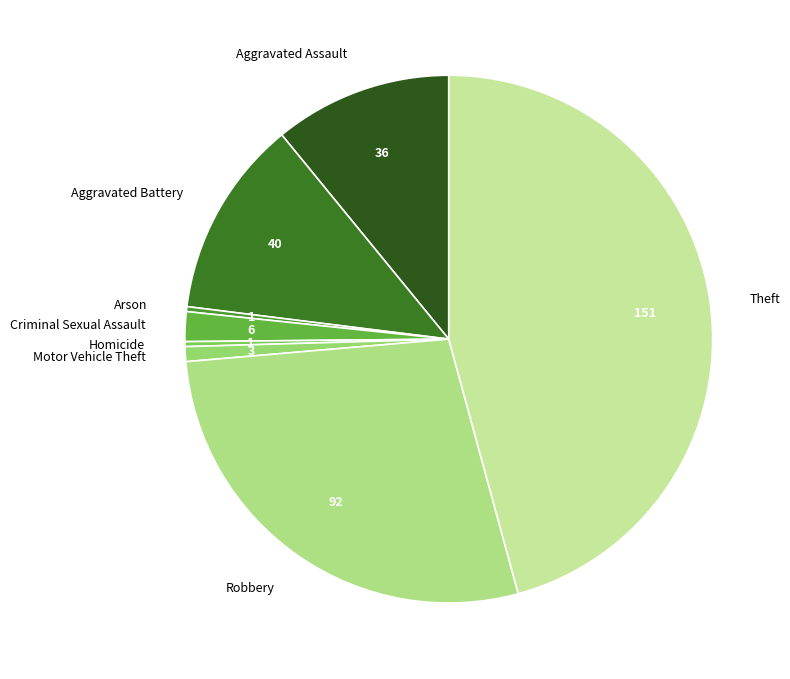

Which category has the biggest portion of the pie?

Theft